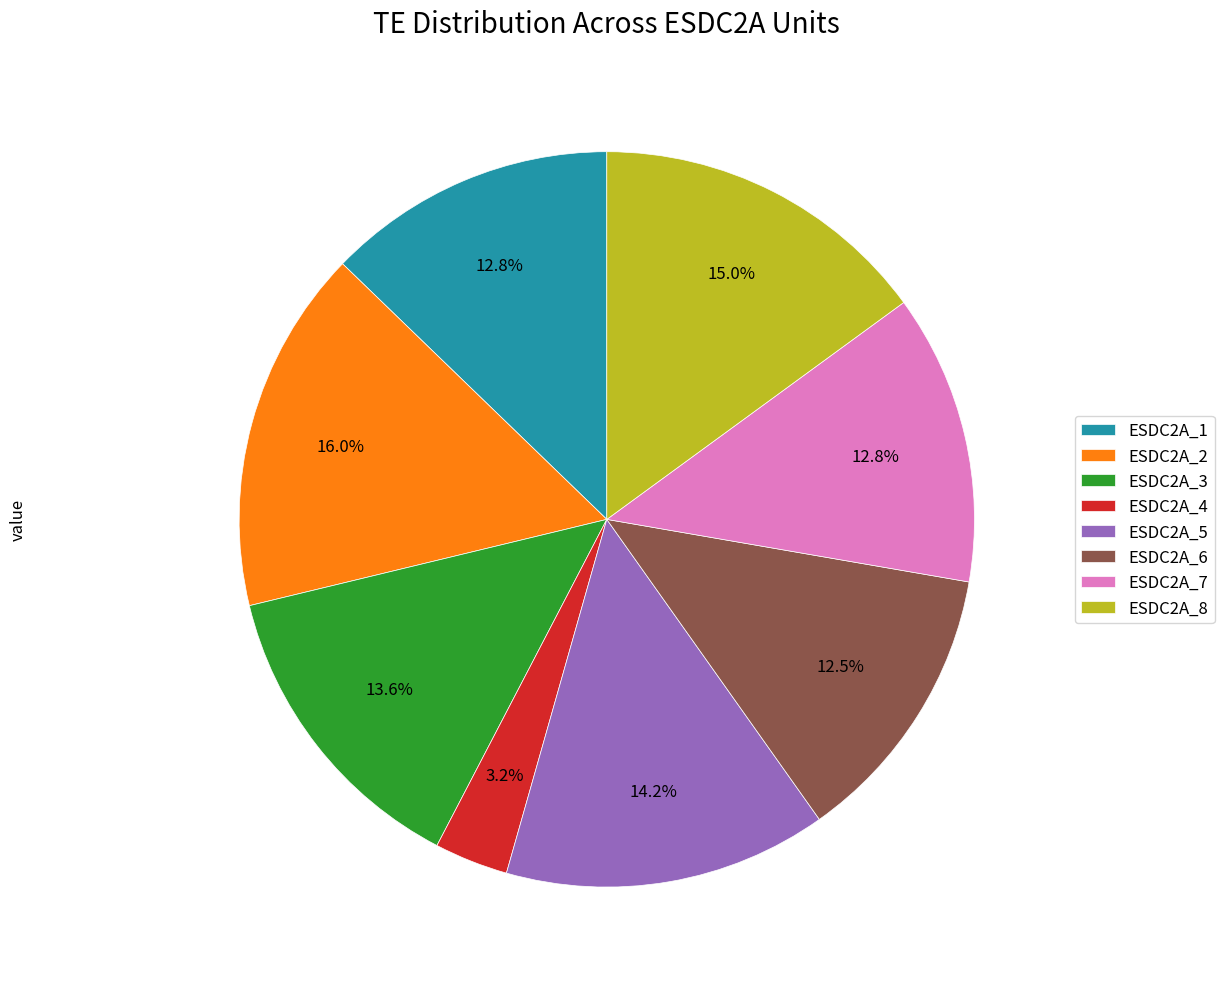

Which has a higher value, ESDC2A_4 or ESDC2A_3?

ESDC2A_3